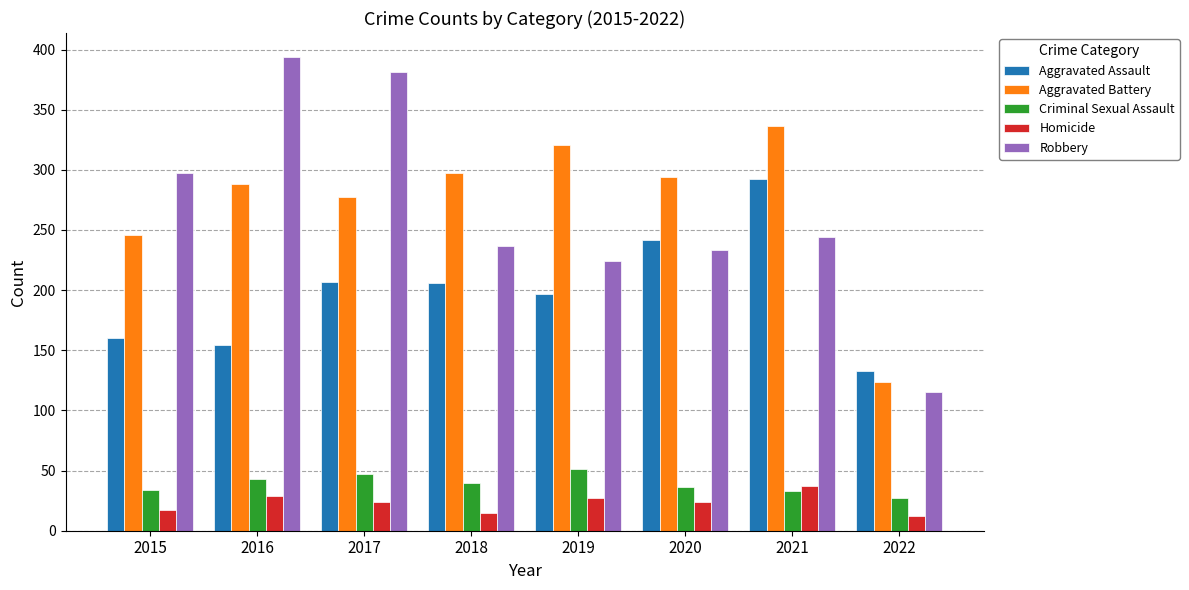

At which label does Aggravated Assault reach its minimum?

2022